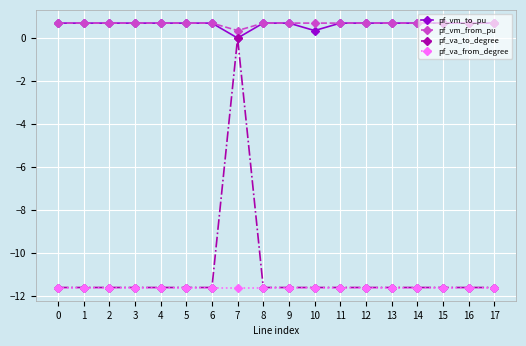

How many data points does each series have?

18